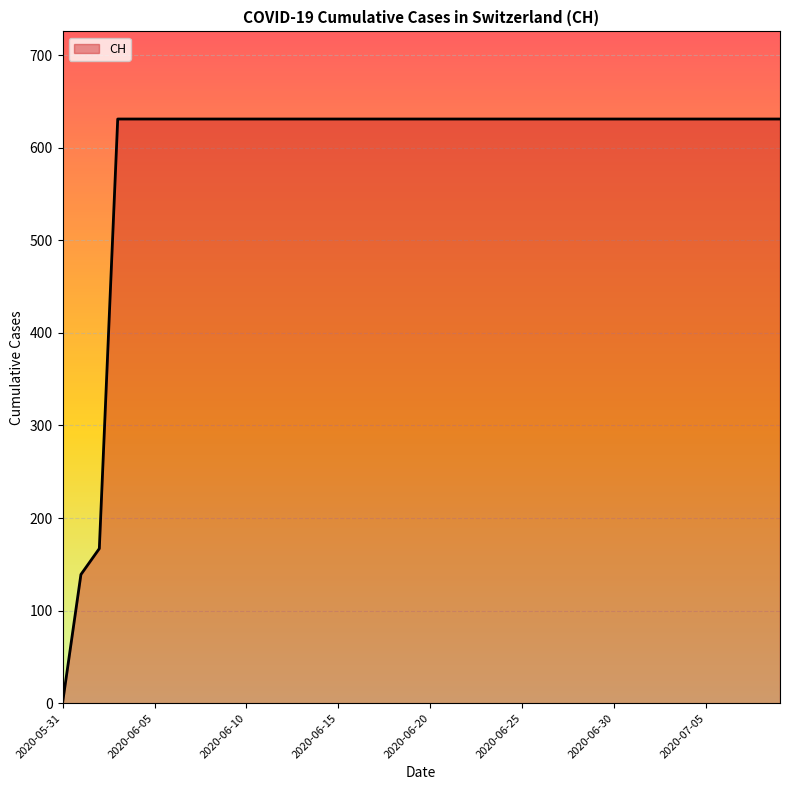

What is the difference between the maximum and minimum values?

631